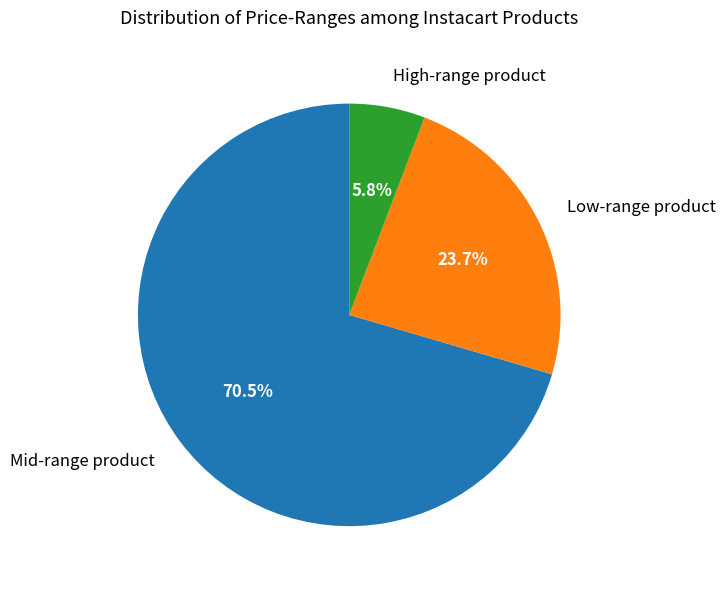

To the nearest percent, what is the difference between the largest and smallest slice percentages?

65%